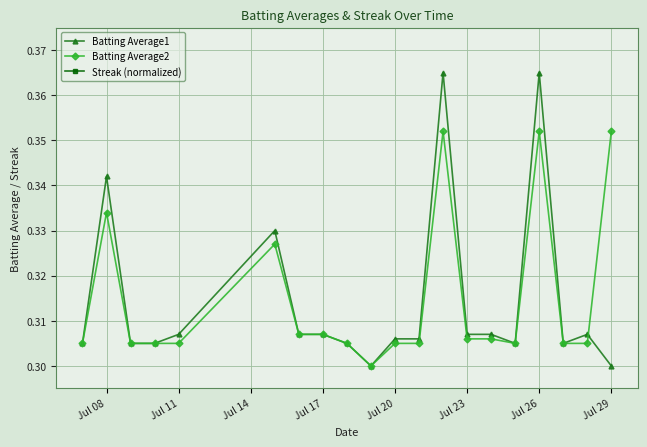

Is it true that Batting Average1 equals 0.1 at Jul 26?

False